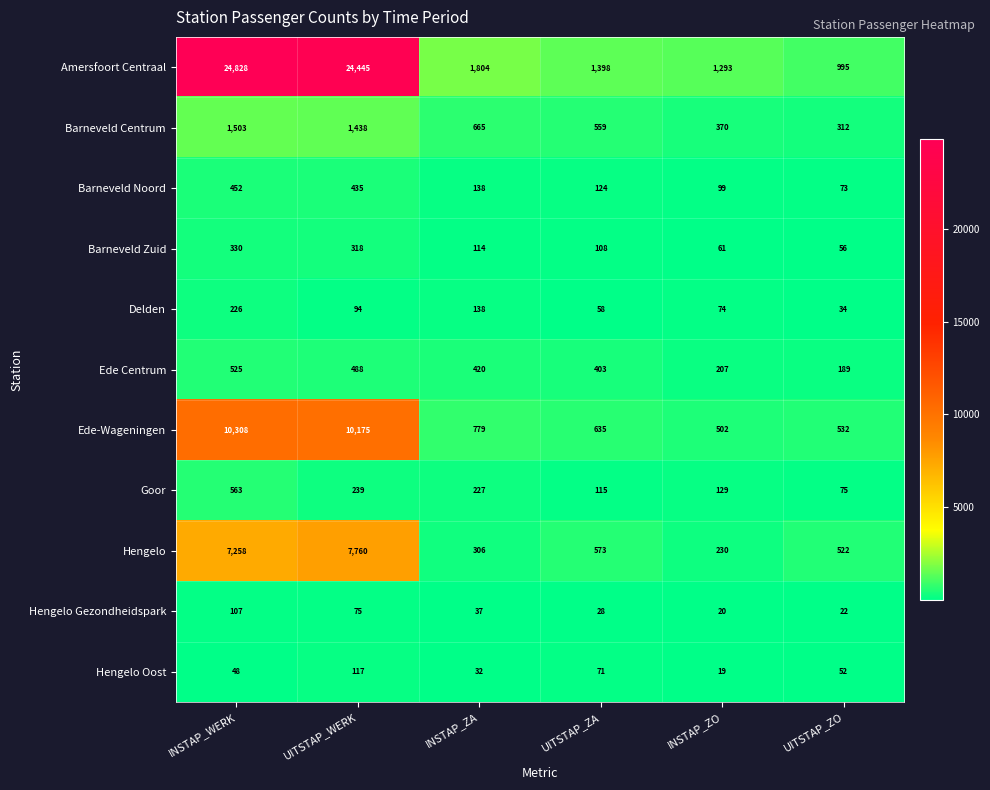

Which label corresponds to the smallest value in the chart?

INSTAP_ZO